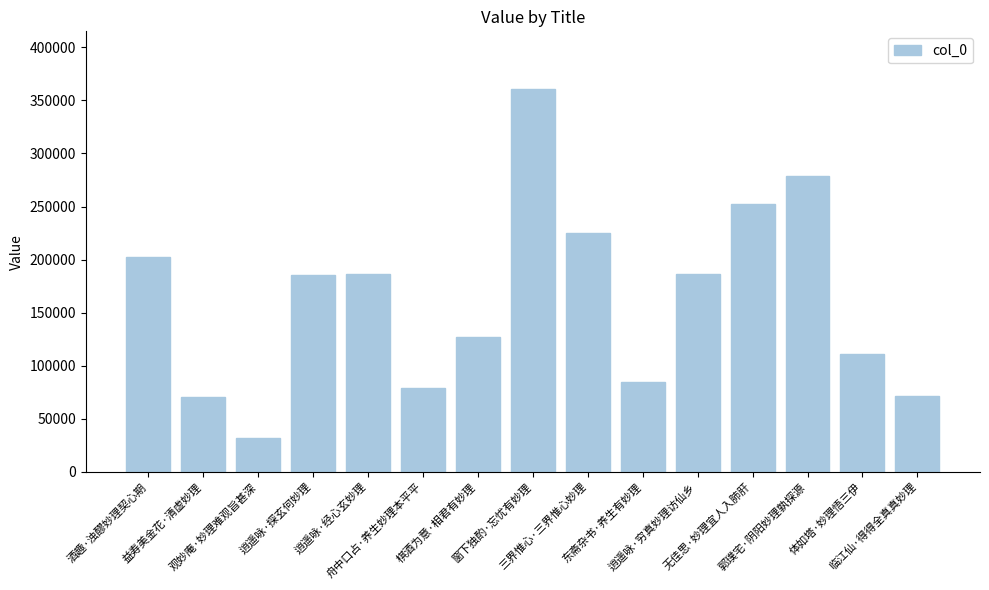

What is the label of the 10th bar from the left?

东斋杂书·养生有妙理